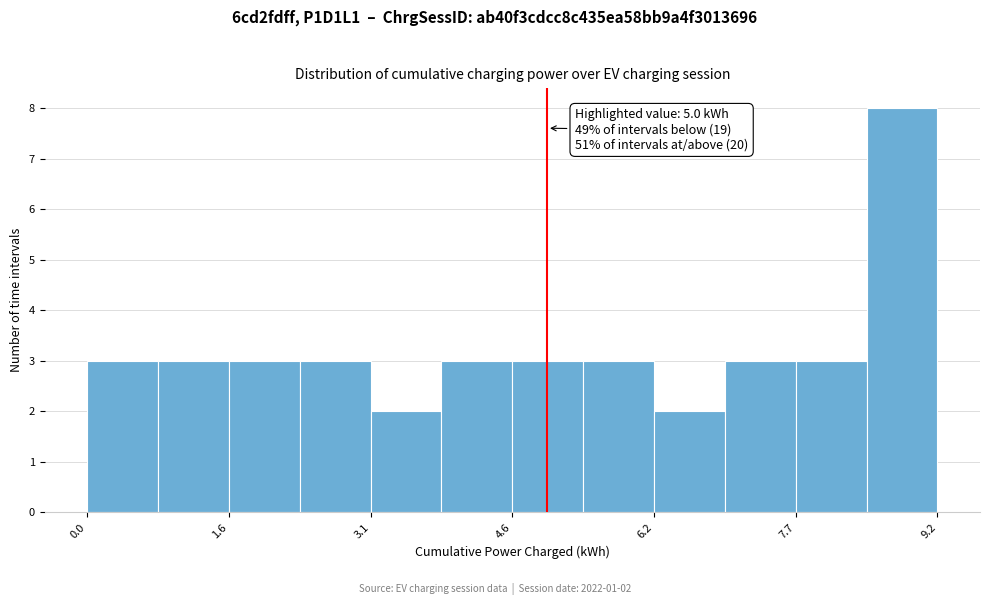

Around what value on the x-axis is the tallest bar? Give the approximate position of its centre, as read against the axis.

8.8